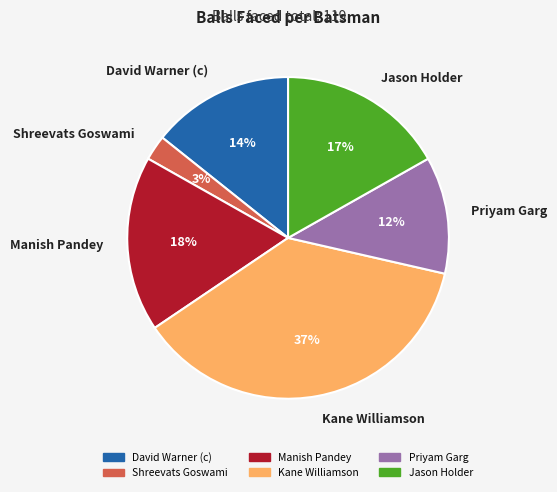

What percentage is the Kane Williamson slice, to the nearest percent?

37%